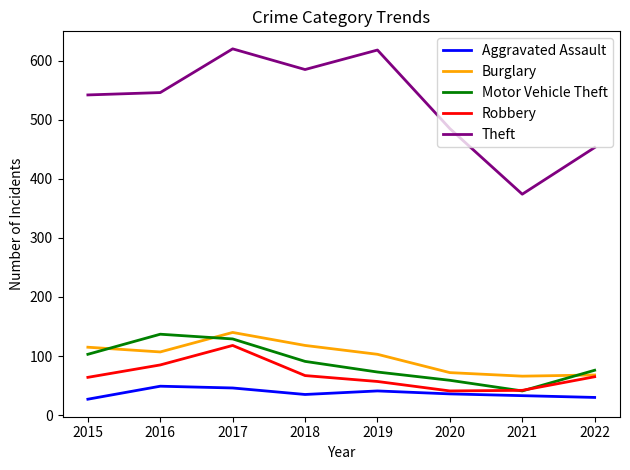

What is the difference between the highest and lowest values at 2021?

341